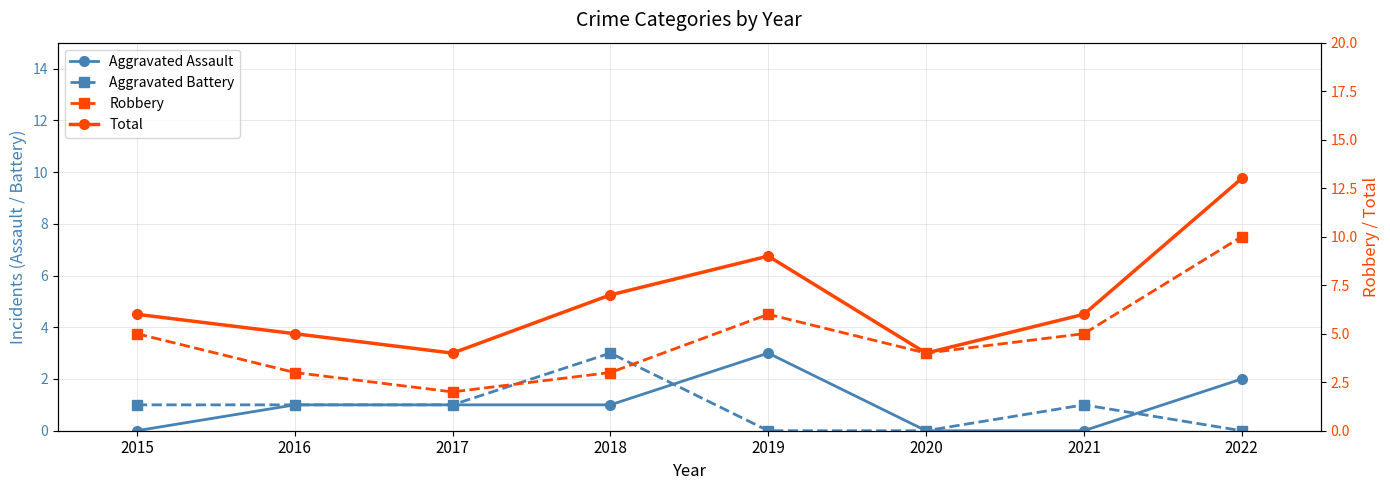

Does the chart display data point markers on the line(s)?

Yes